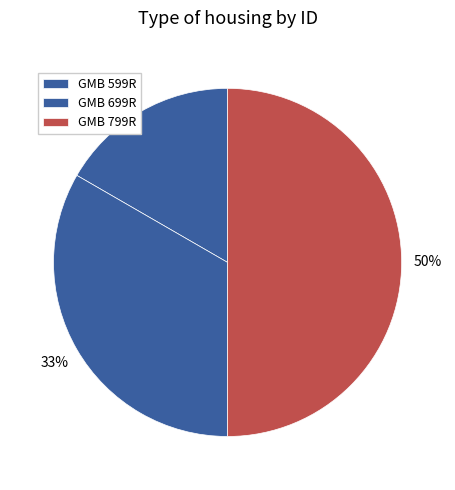

How many segments does this pie chart have?

3